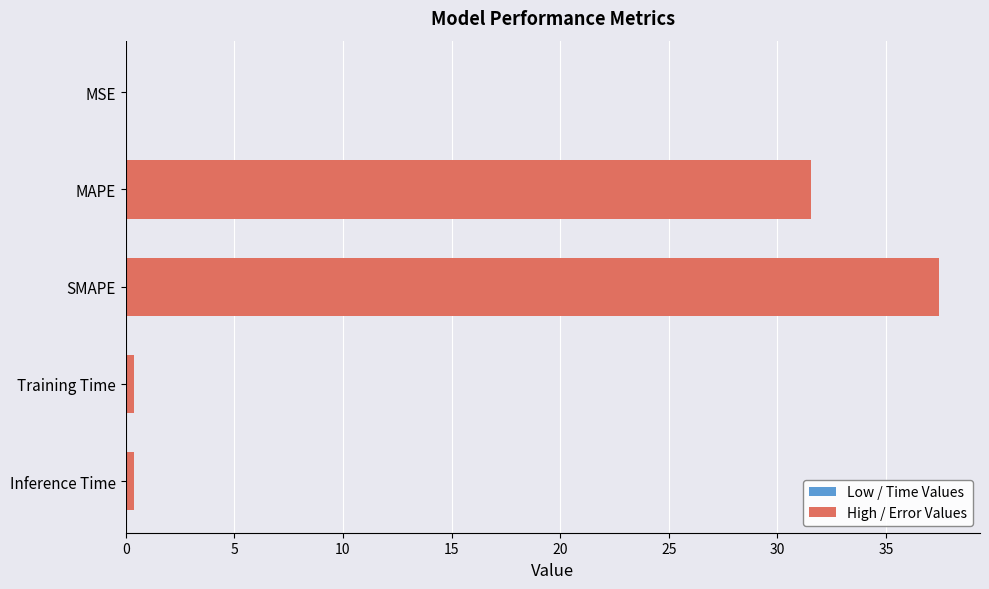

What is the sum of all values?

69.8